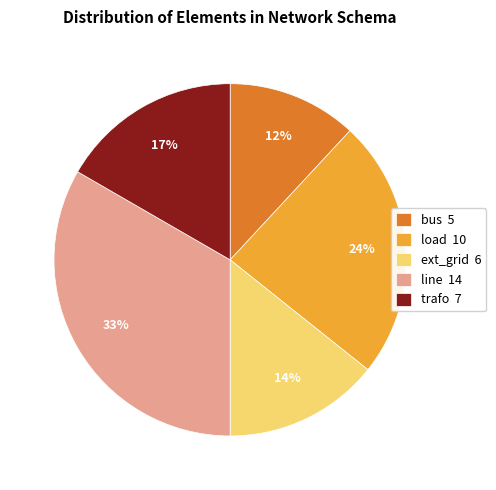

Between bus and load, which is larger?

load